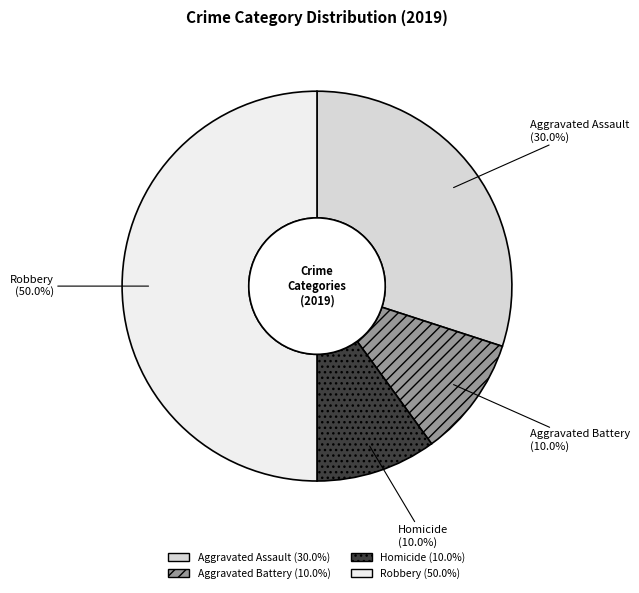

How many segments does this pie chart have?

4